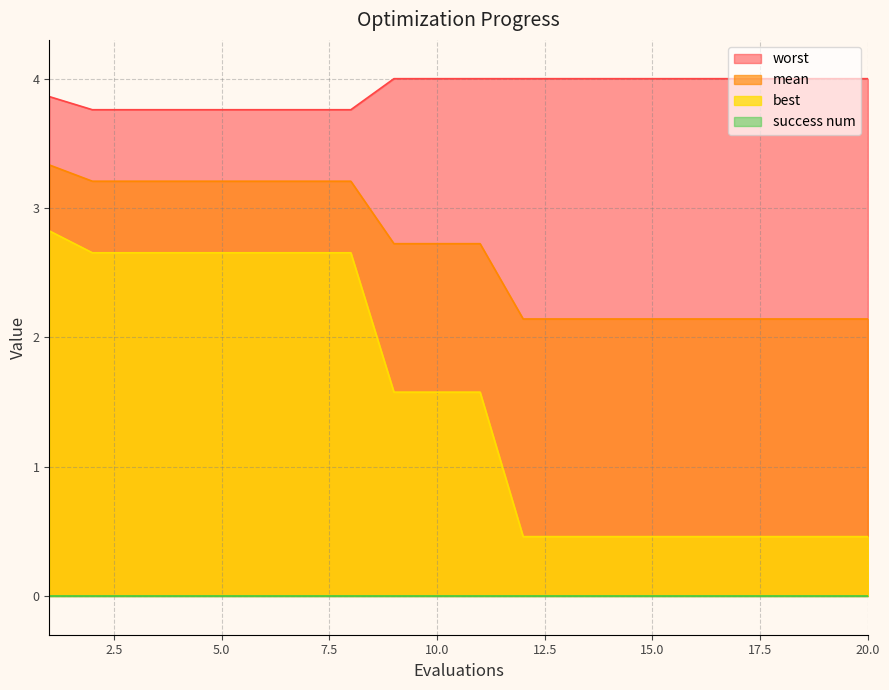

True or false: worst has a value of 4.0 at 10.0.

True